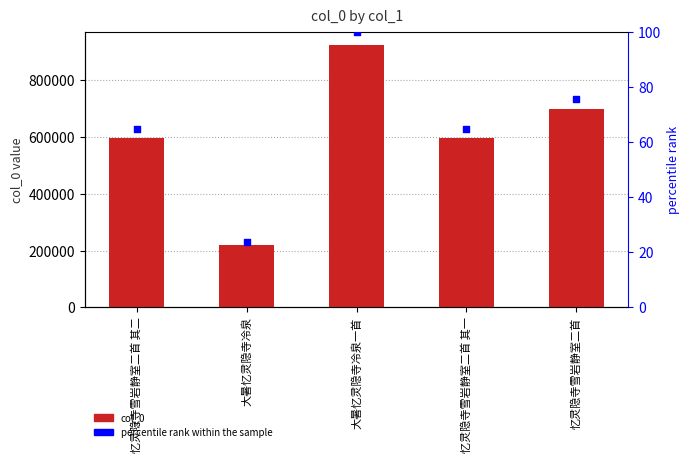

Which series reaches the maximum Y coordinate?

col_0